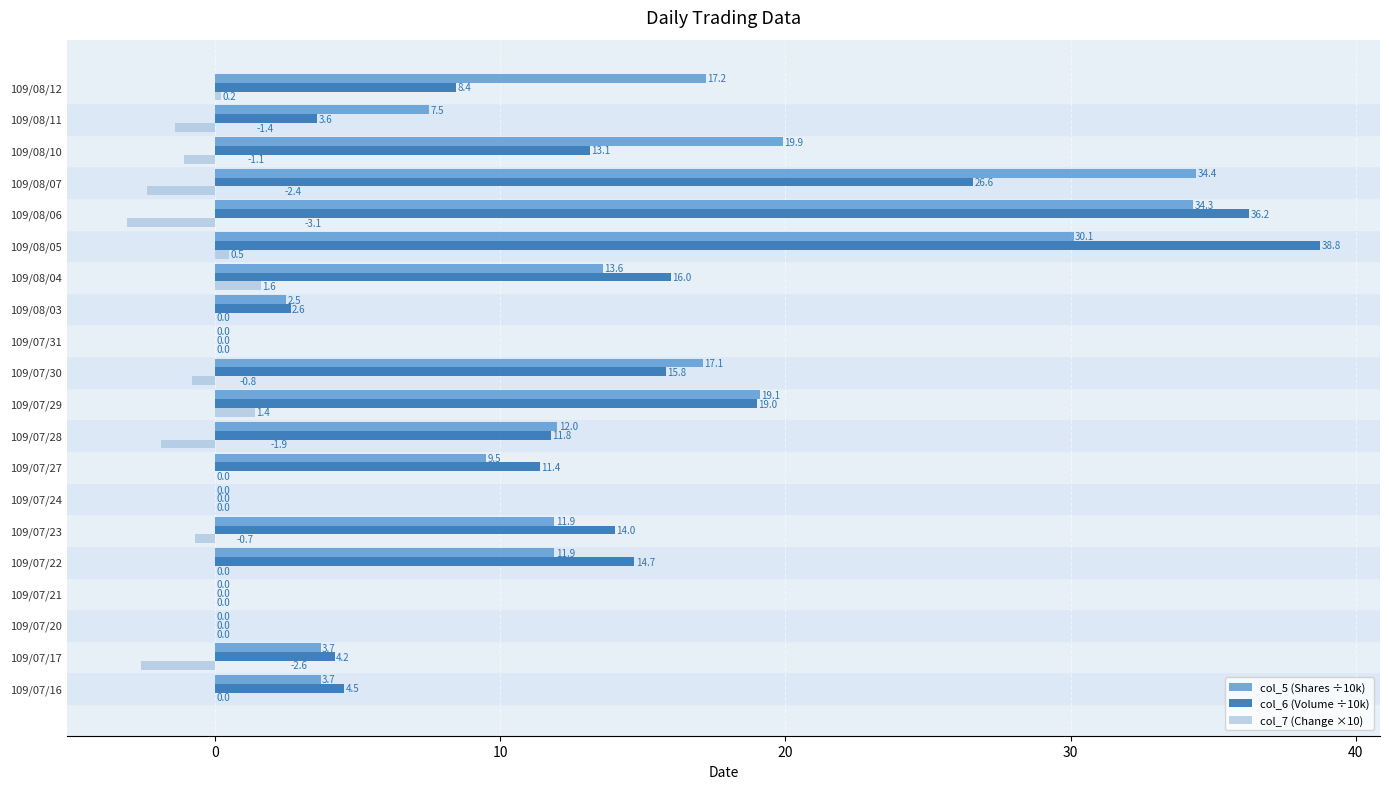

What is the maximum value shown in the chart?

38.8